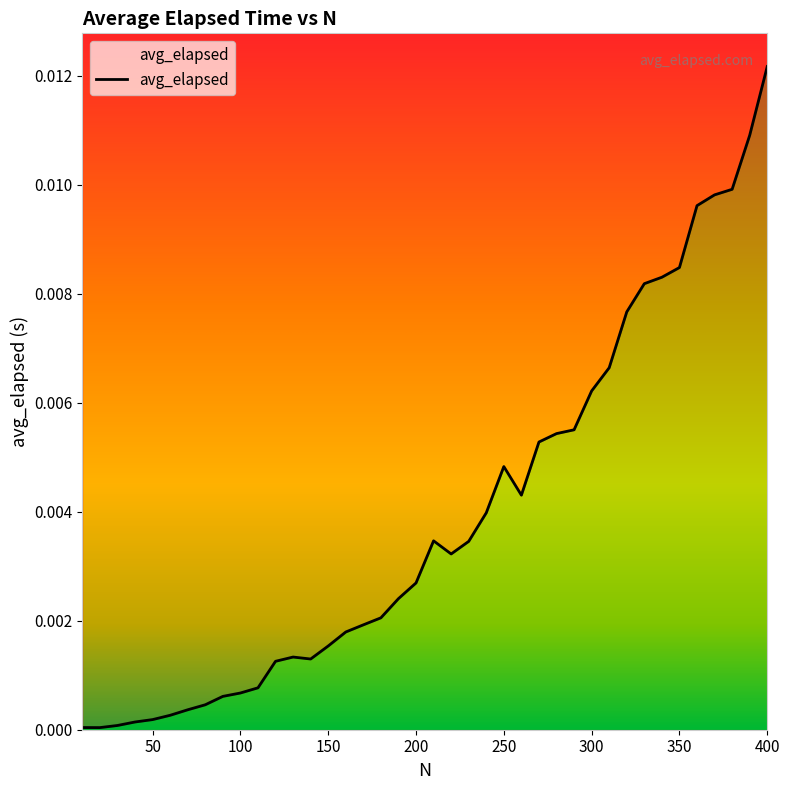

At which label is the value closest to 0?

20